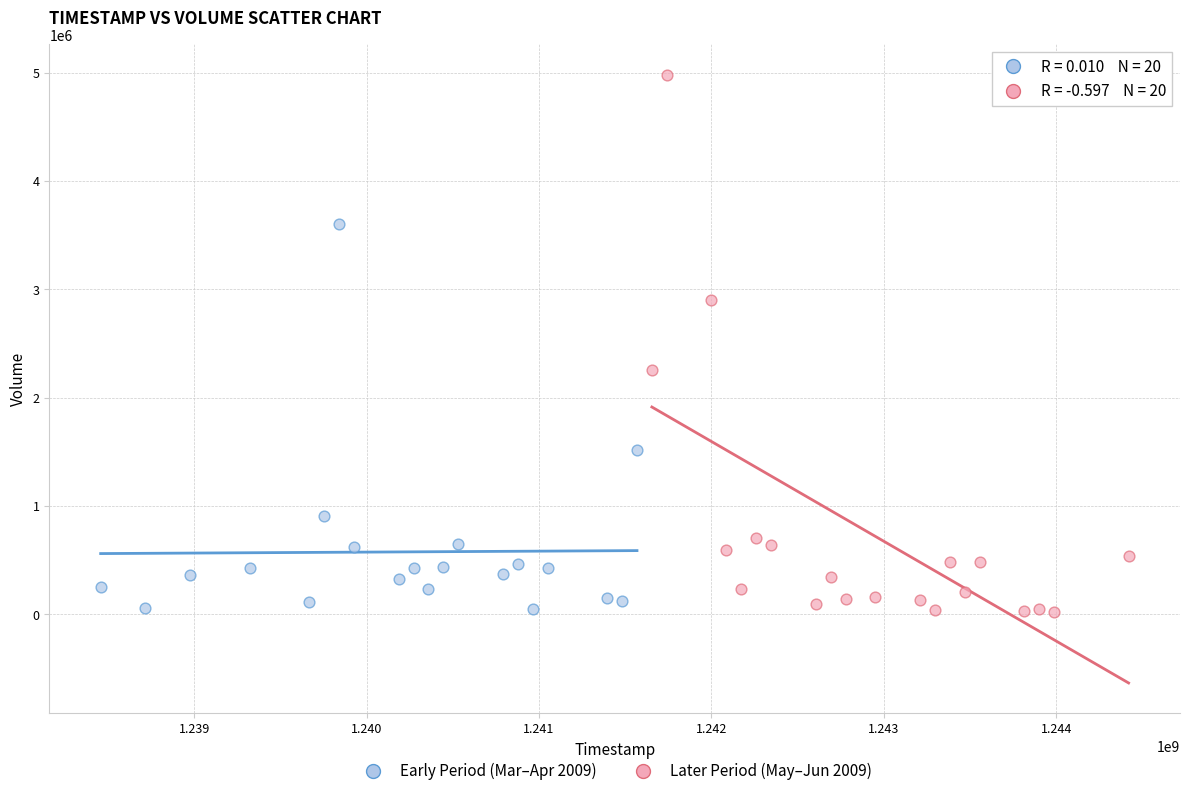

Which series has the widest spread of Y values?

Later Period (May–Jun 2009)